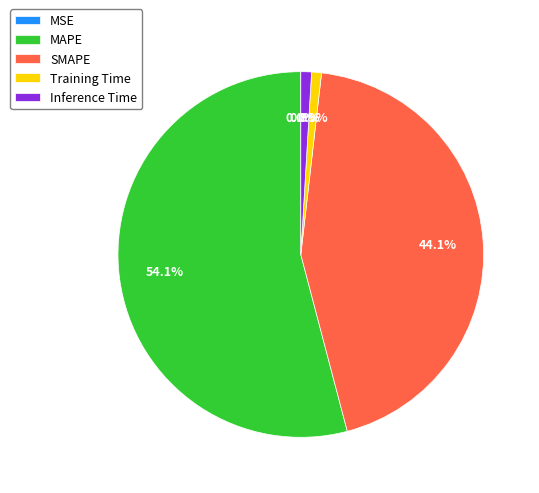

Which slice represents more than half of the pie?

MAPE